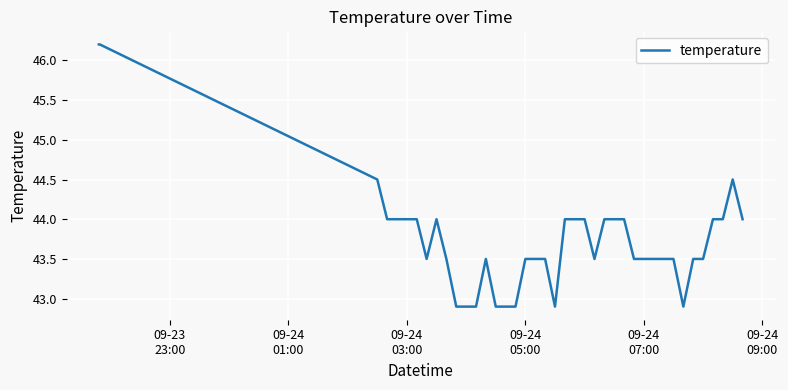

What is the smallest value displayed?

42.9